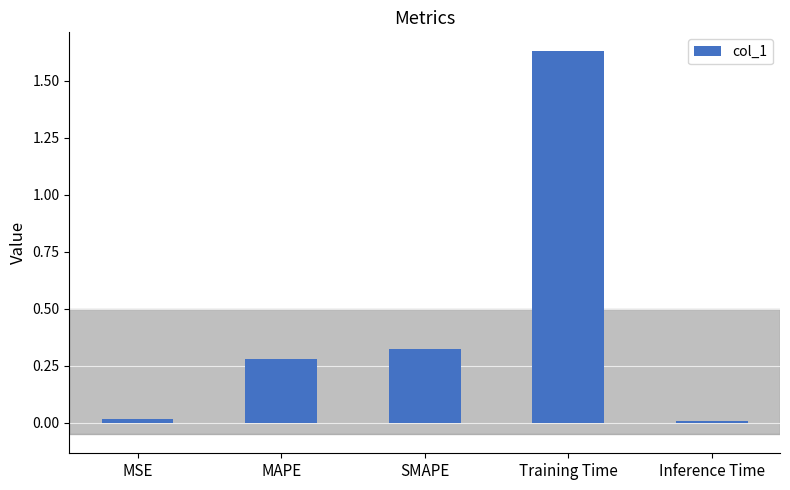

Is it true that the value at SMAPE is 0.1?

False